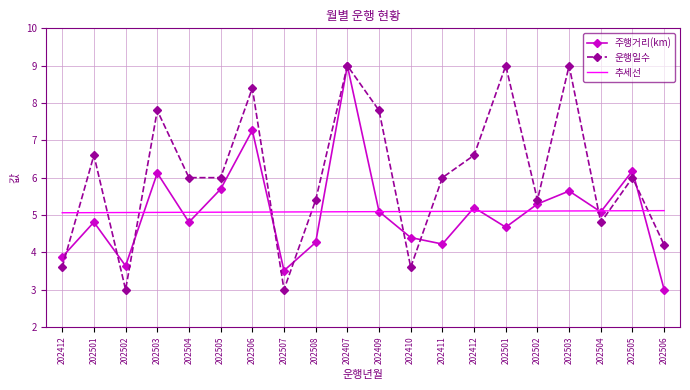

Which series has the largest total across all categories?

운행일수